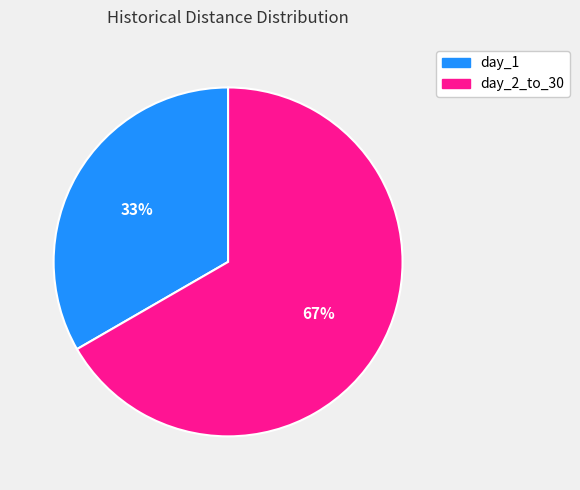

Is there any slice that represents more than half of the pie?

Yes